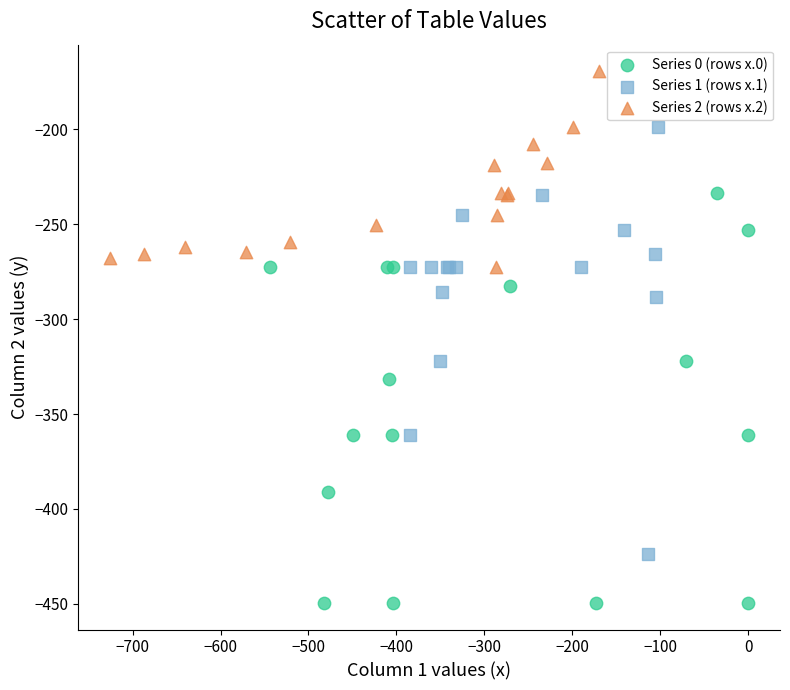

What are all the series names shown in the legend?

Series 0 (rows x.0), Series 1 (rows x.1), Series 2 (rows x.2)